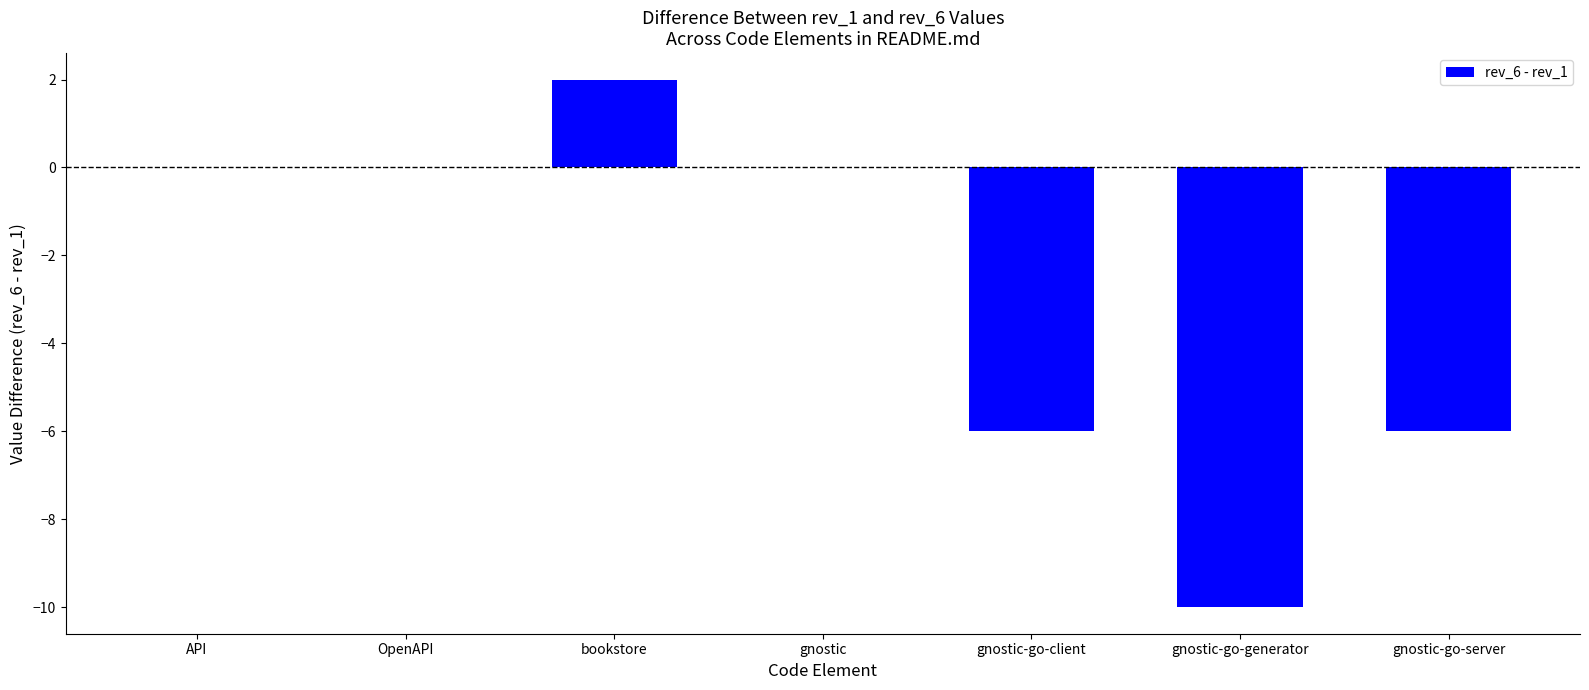

Count the number of data series in this chart.

1